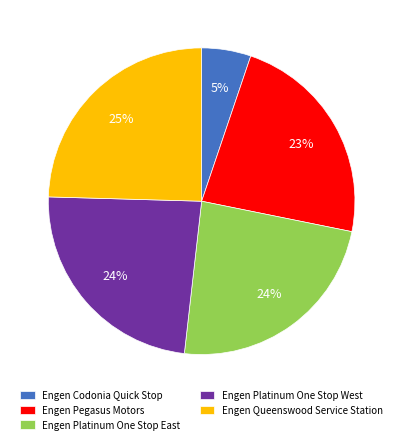

The Engen Codonia Quick Stop slice represents 12% of the pie. True or false?

False